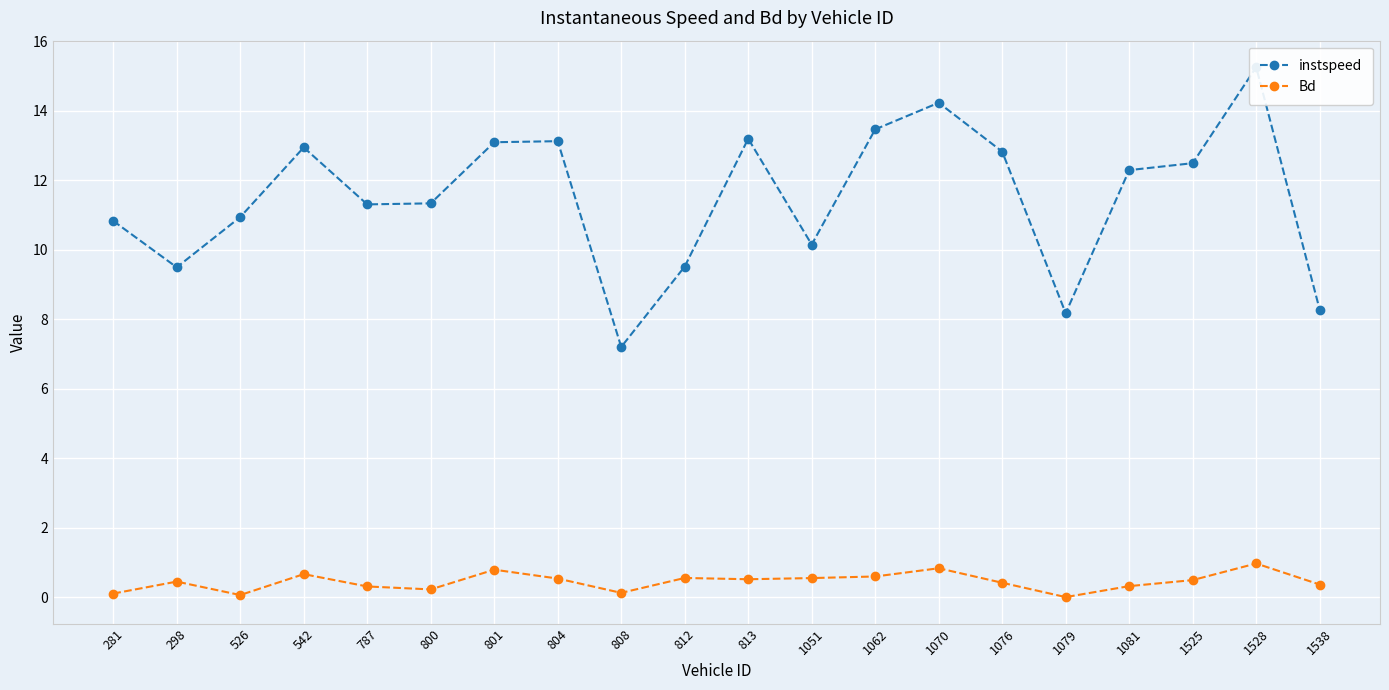

True or false: Bd has more than 2 interior local peaks.

True